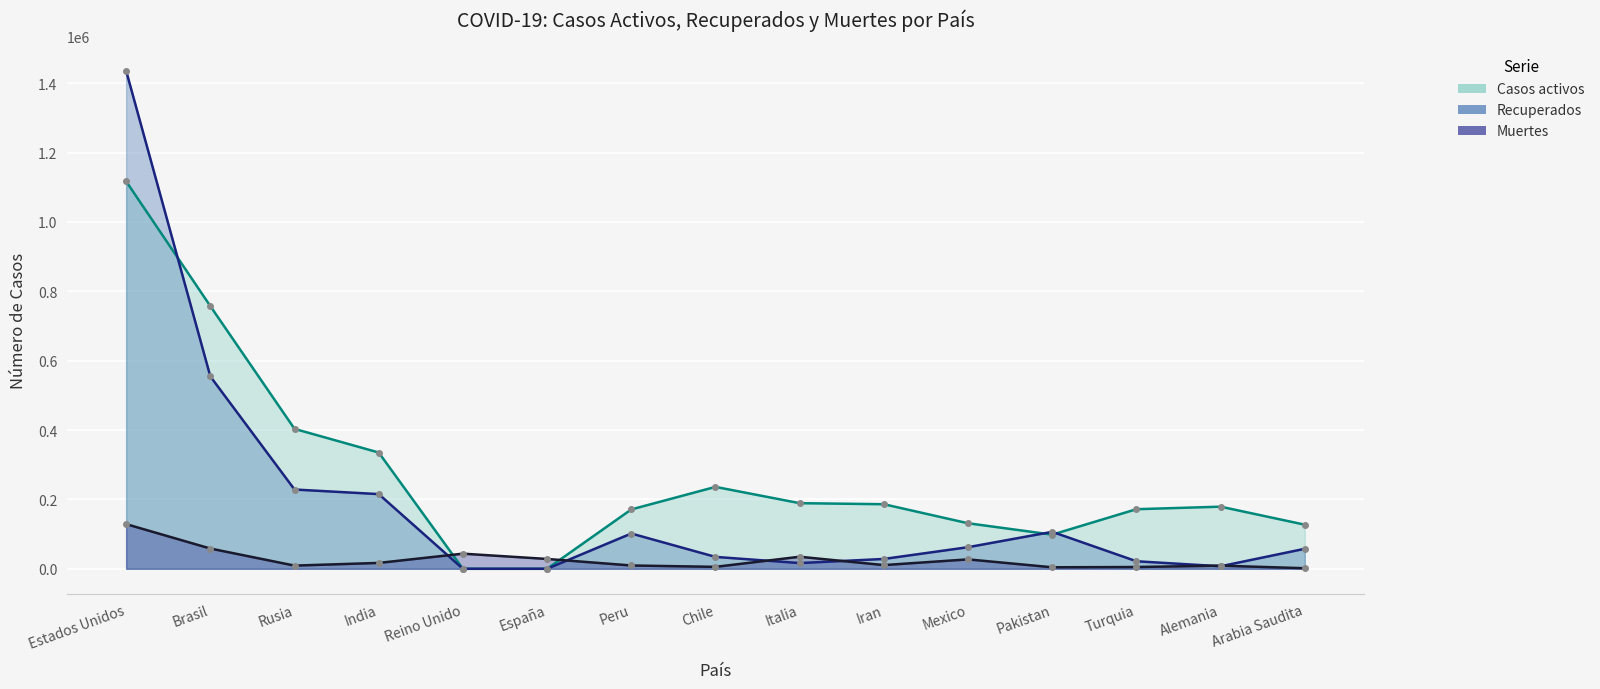

How many data points in Muertes are less than 10670?

7